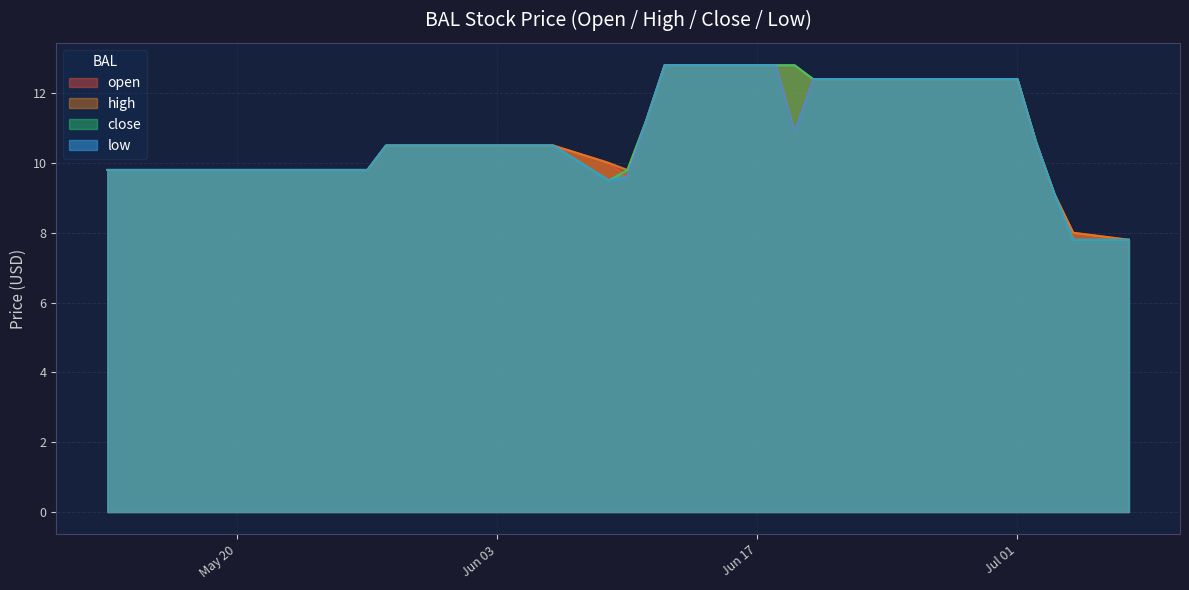

Does the chart have visible grid lines?

Yes